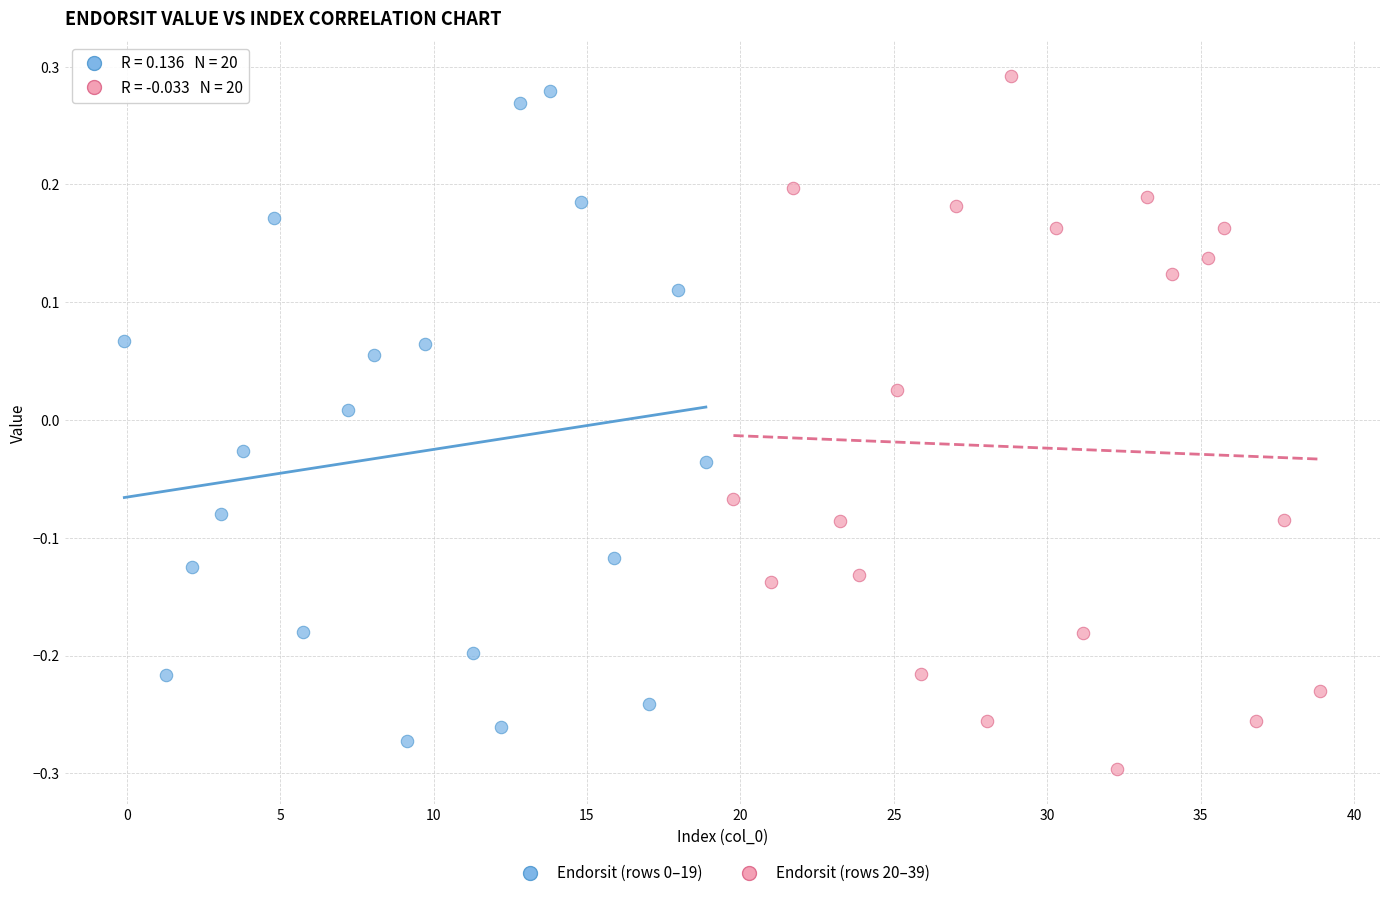

Which series has the widest spread of Y values?

Endorsit (rows 20–39)